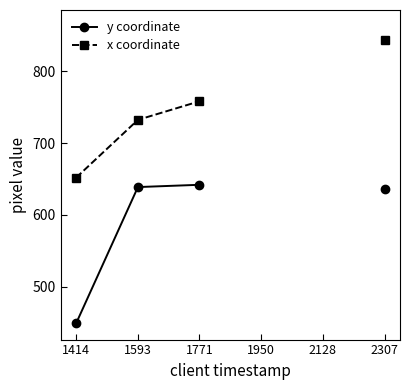

Between 1414 and 2128, which is larger?

2128